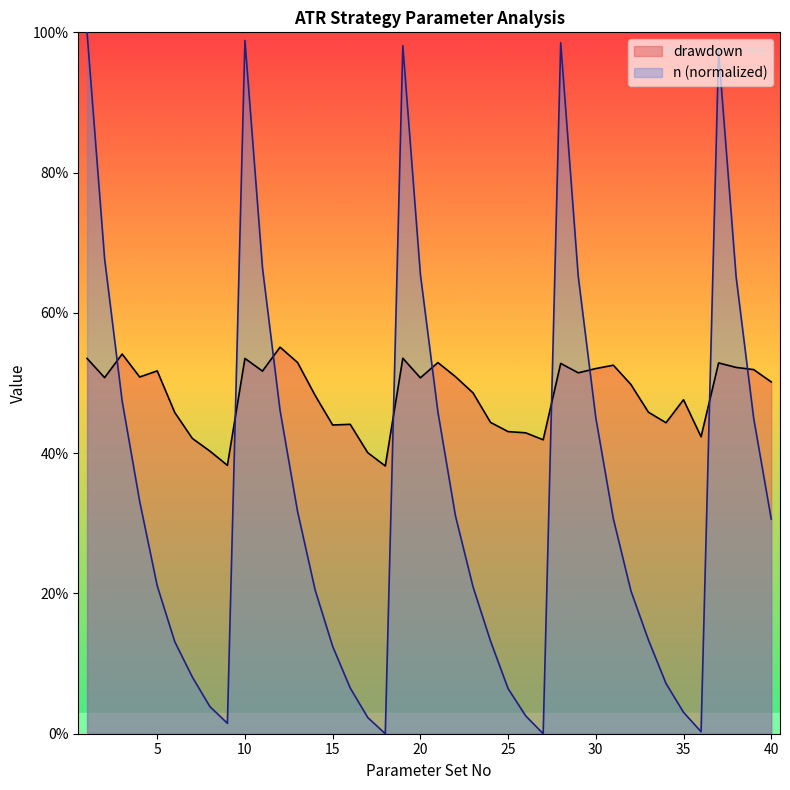

What is the value of the 19th point from the left?

0.5